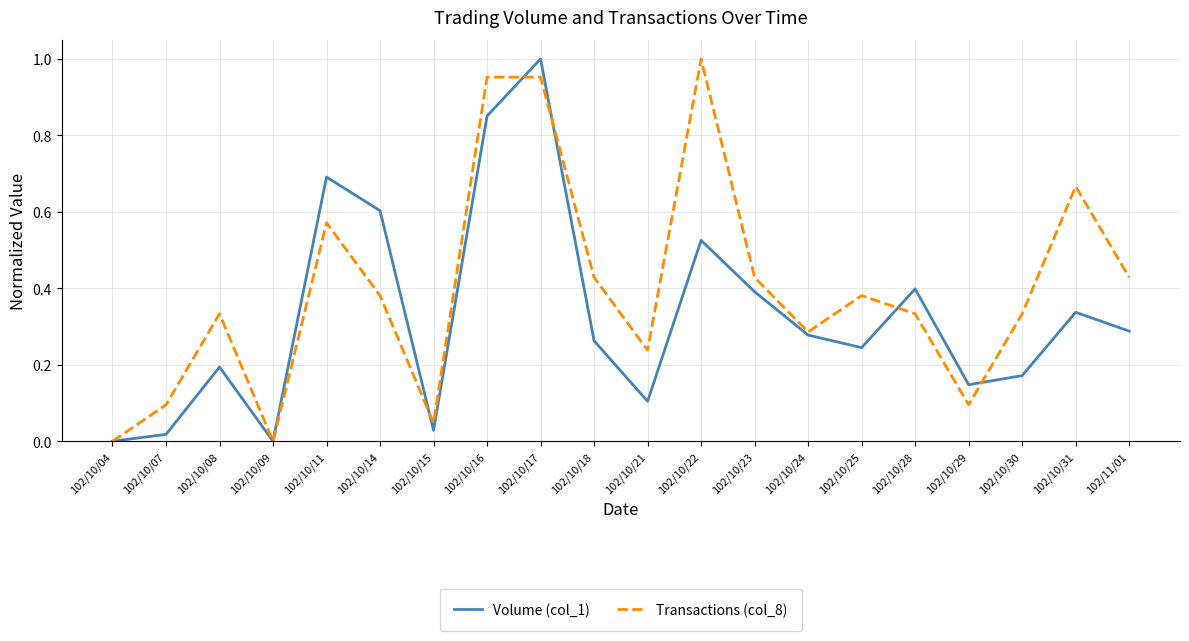

Where is the first local minimum for Transactions (col_8)?

102/10/09